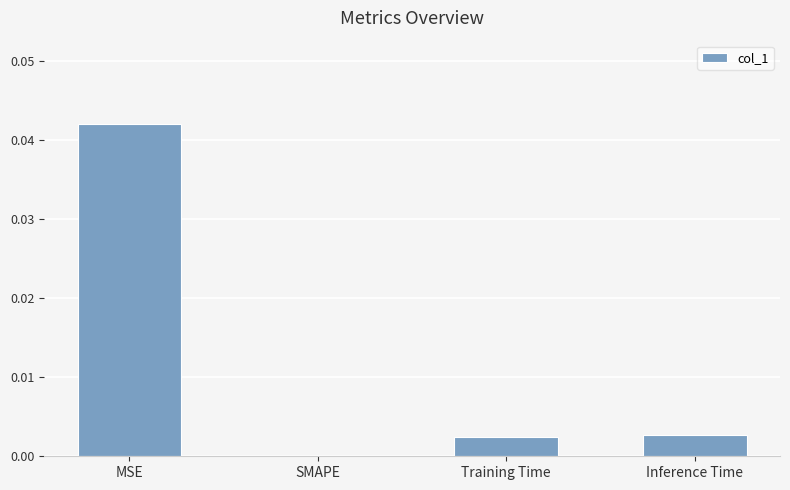

The value at SMAPE is 0.0. True or false?

True